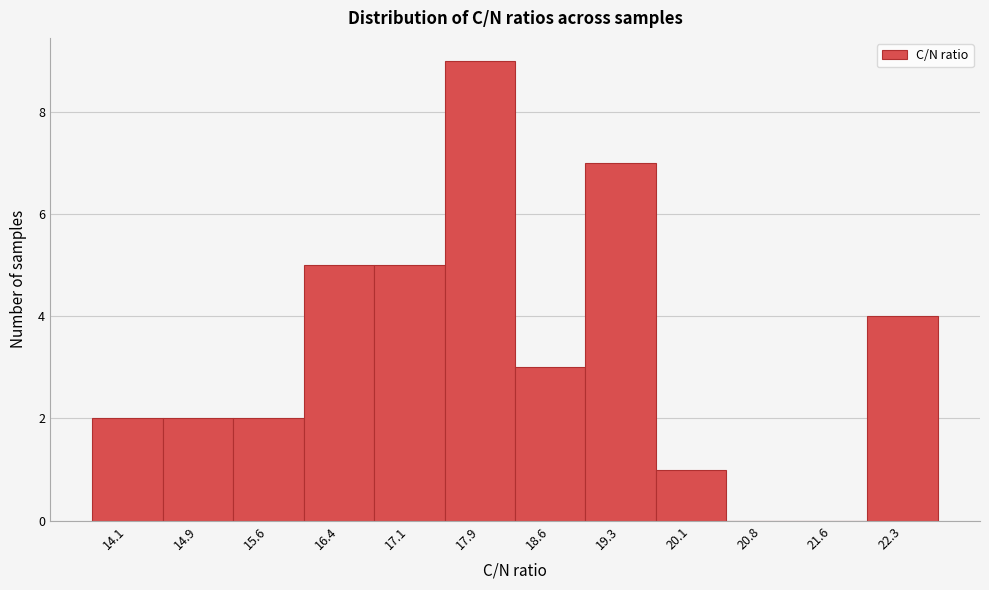

Reading left to right, list all the values displayed in this chart.

14.1=2	14.9=2	15.6=2	16.4=5	17.1=5	17.9=9	18.6=3	19.3=7	20.1=1	20.8=0	21.6=0	22.3=4